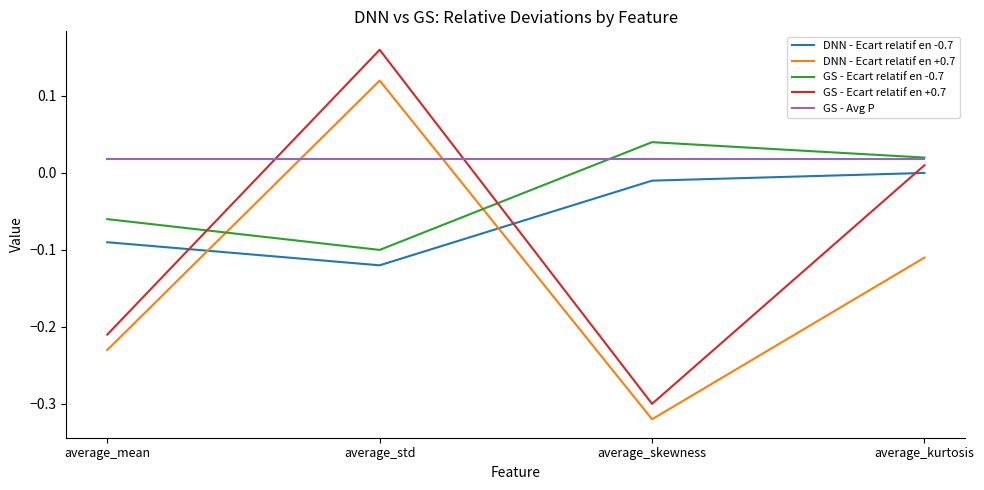

The value of GS - Ecart relatif en +0.7 at average_skewness is -0.3. True or false?

True